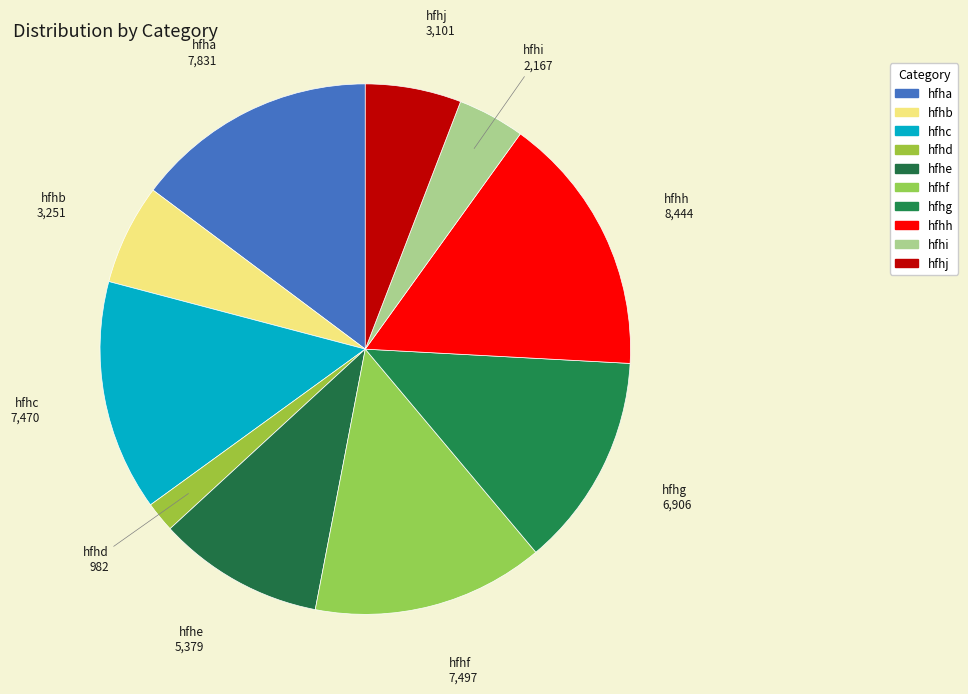

Do hfhg and hfhj together represent more than half of the pie?

No